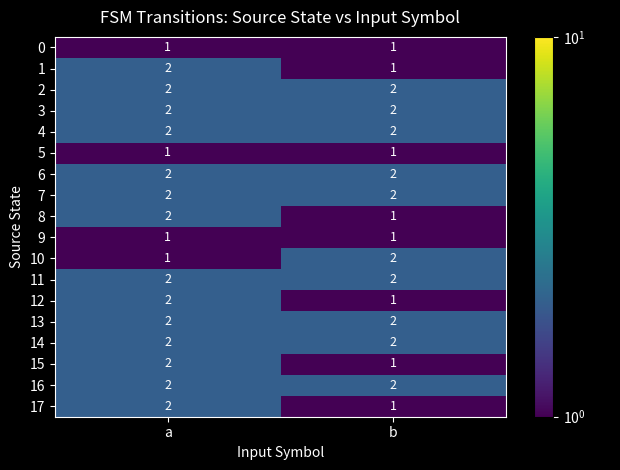

What is the sum of the 17 values at b and a?

3